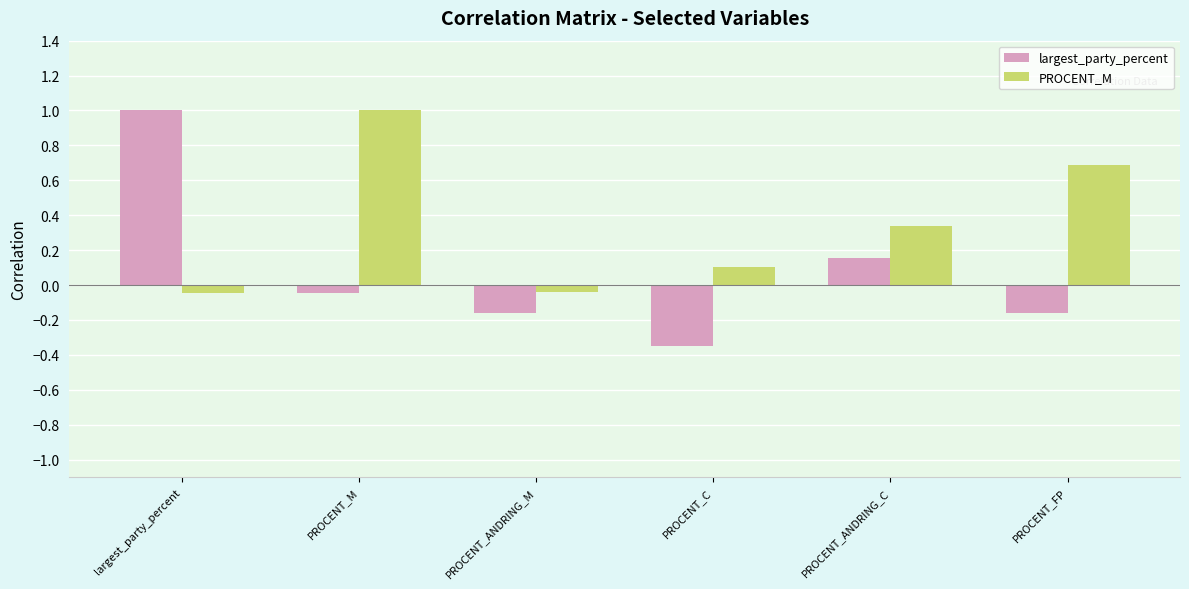

Is the value of largest_party_percent at PROCENT_ANDRING_M greater than the value of PROCENT_M at PROCENT_ANDRING_C?

No